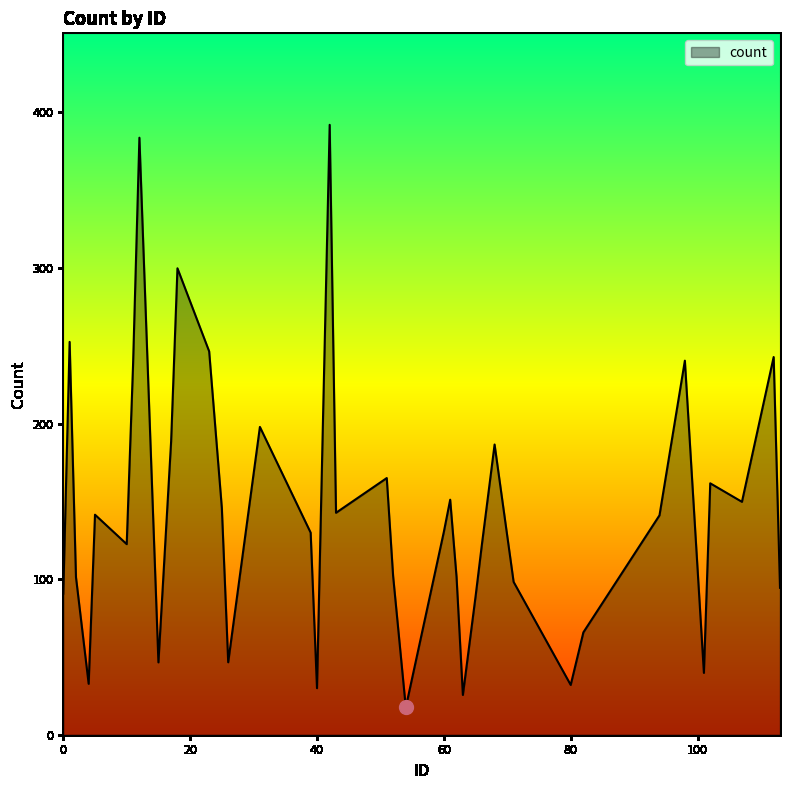

Reading left to right, extract all data points from this chart.

0=90.7	1=252.5	2=101.3	4=32.7	5=141.4	10=122.5	11=237.8	12=383.7	15=46.5	17=188.5	18=299.8	23=246.4	25=145.6	26=46.6	31=197.8	39=129.9	40=29.9	41=212.5	42=392.0	43=142.6	51=165.0	52=102.1	54=17.5	60=130.4	61=151.0	62=101.5	63=25.6	65=88.8	66=122.3	68=186.5	71=98.2	80=32.0	82=65.8	94=141.0	98=240.4	101=39.7	102=161.6	107=149.7	112=242.7	113=94.4